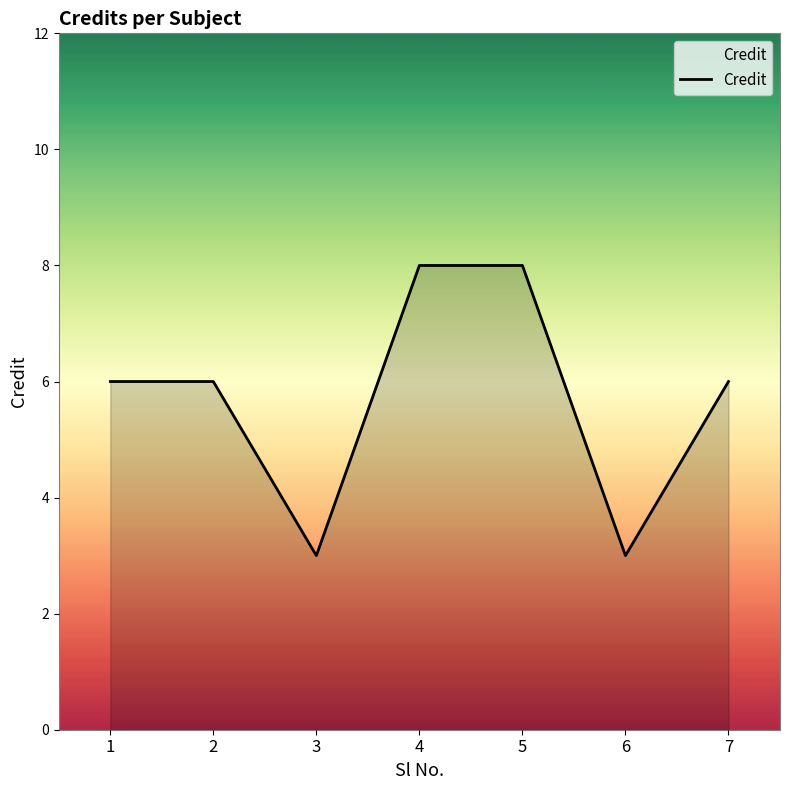

What is the sum of the values at 4 and 6?

11